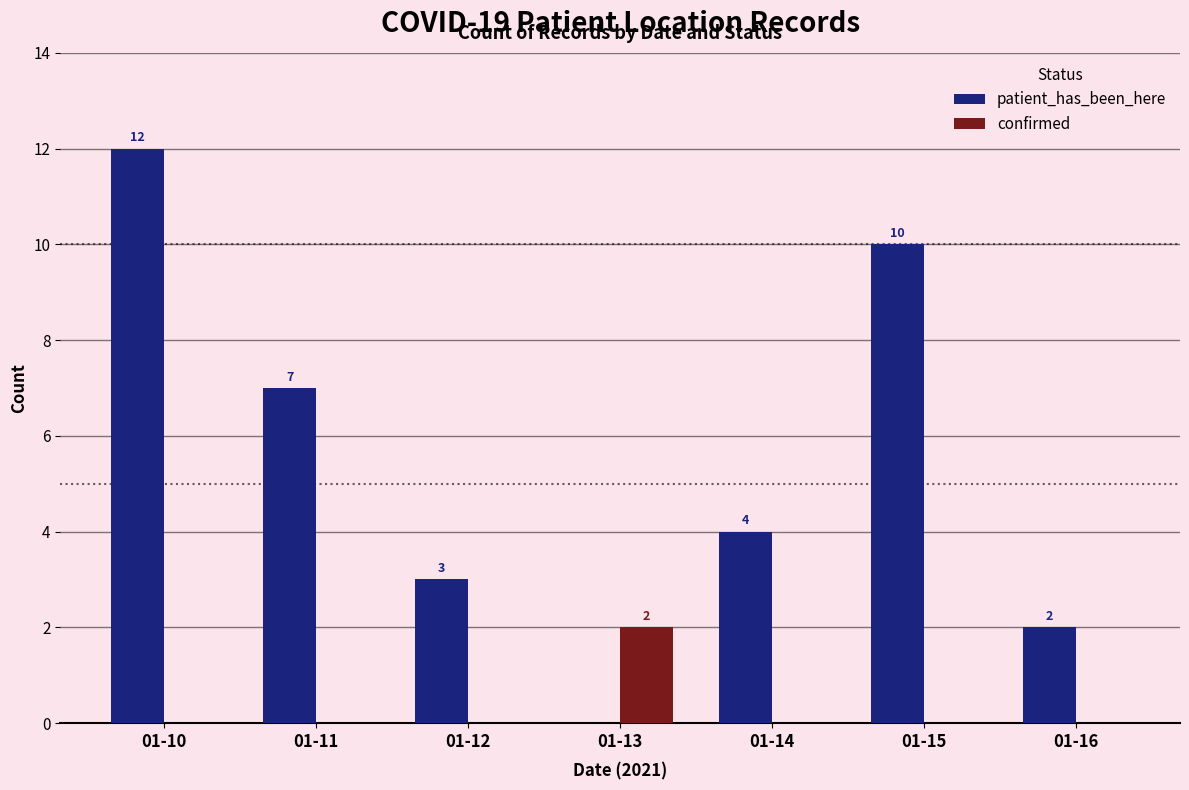

Which series changed the most between 01-11 and 01-13?

patient_has_been_here